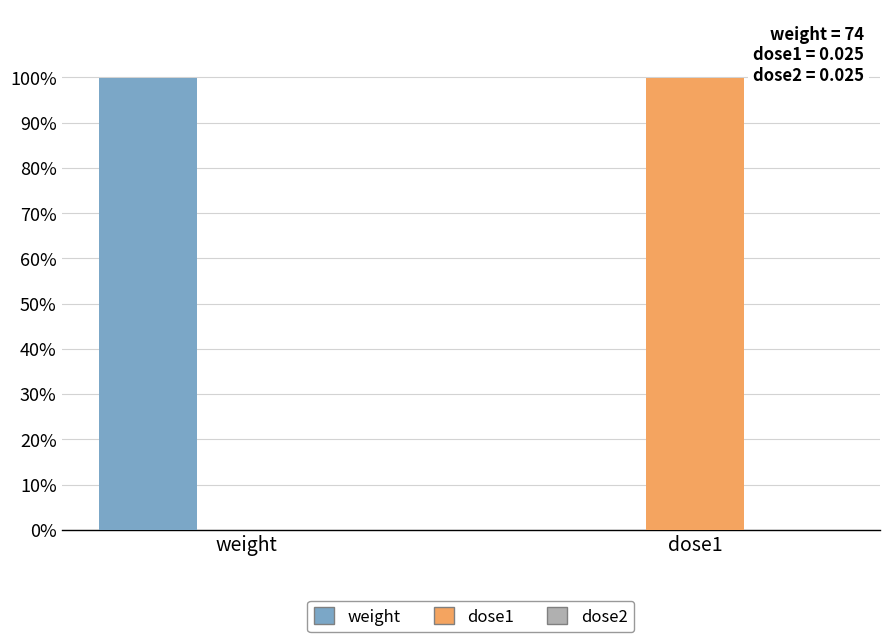

Where does the dose1 series first go above 99?

dose1